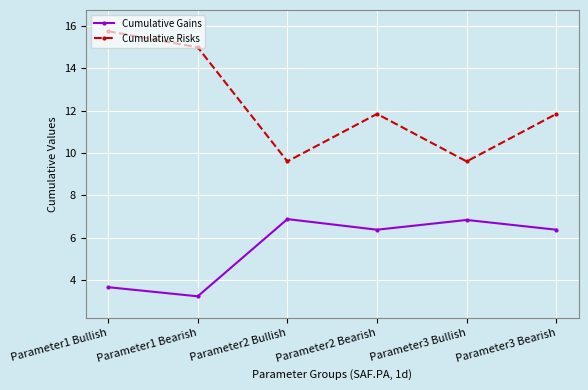

Which series has the largest range (max minus min)?

Cumulative Risks